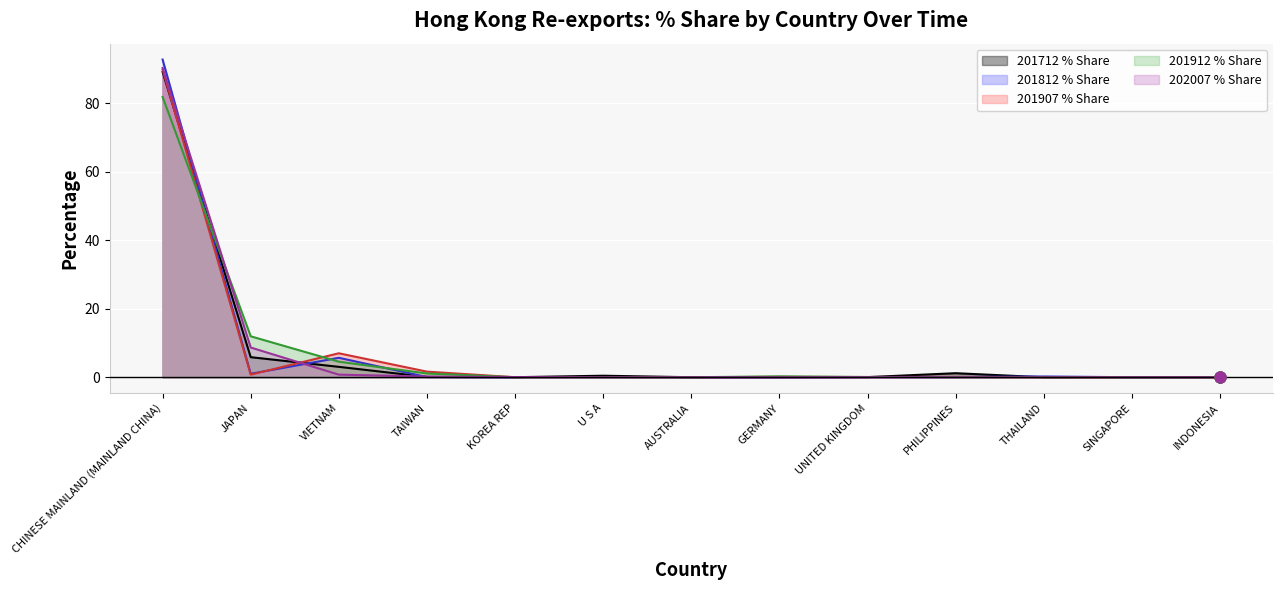

Which series has the largest total across all categories?

202007 % Share